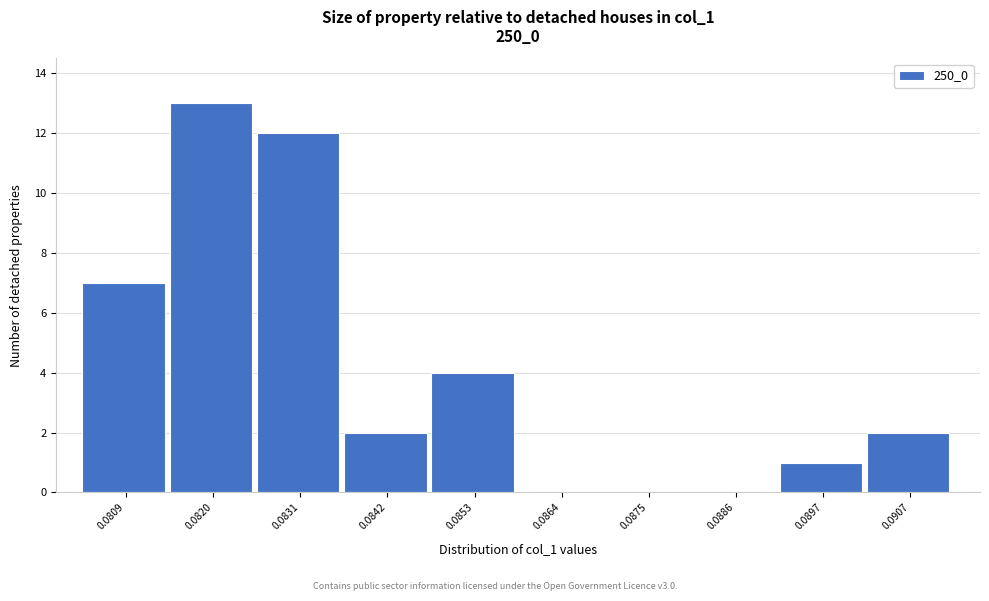

Reading right to left, extract all data points from this chart.

0.0907=2	0.0897=1	0.0886=0	0.0875=0	0.0864=0	0.0853=4	0.0842=2	0.0831=12	0.0820=13	0.0809=7